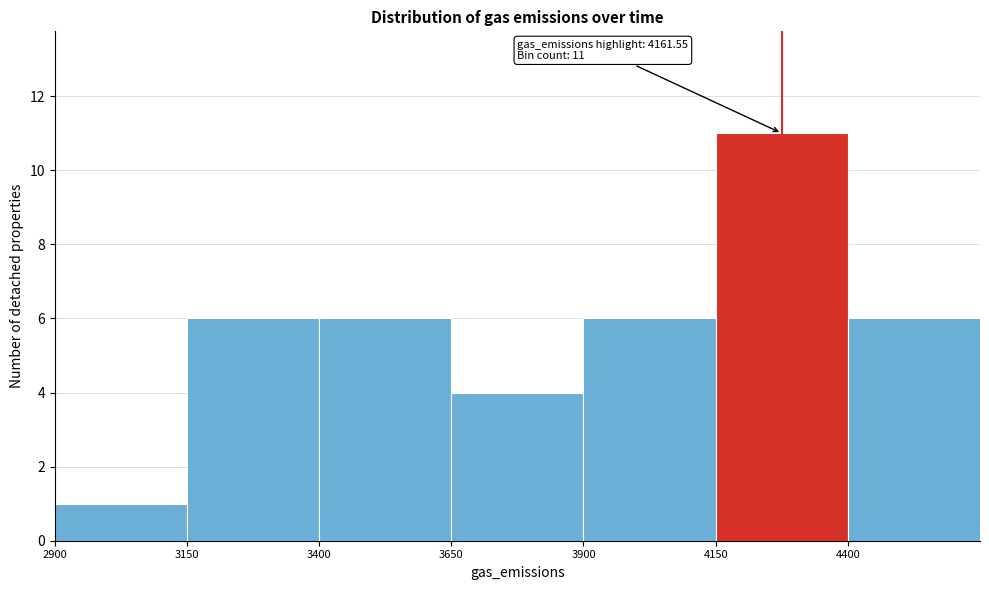

Over which range of the x-axis is the bar tallest?

4150 to 4400